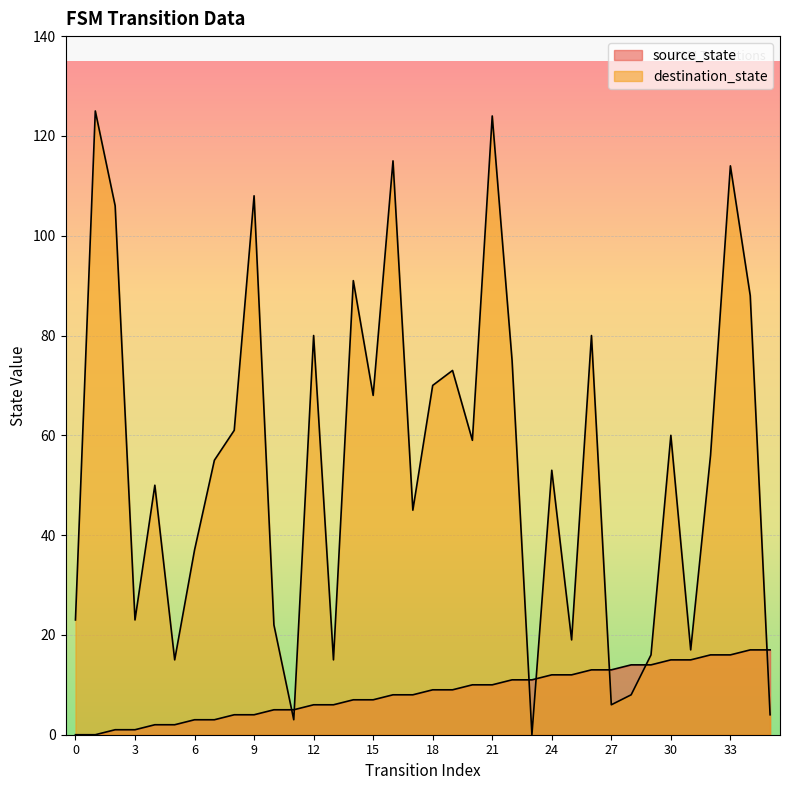

Which category has the highest value in the destination_state series?

1